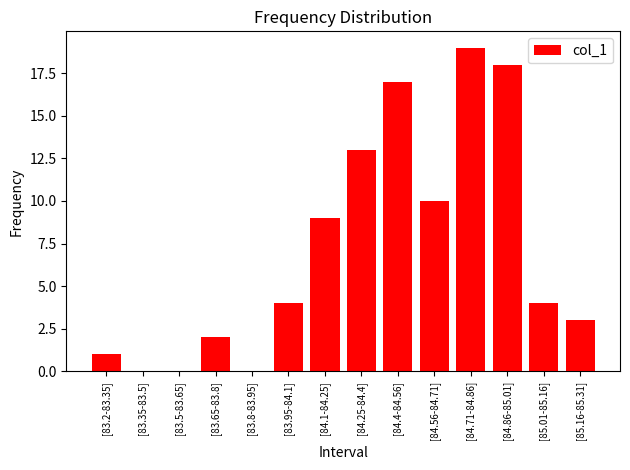

The chart shows a value of 13 at [84.25-84.4]. True or false?

True